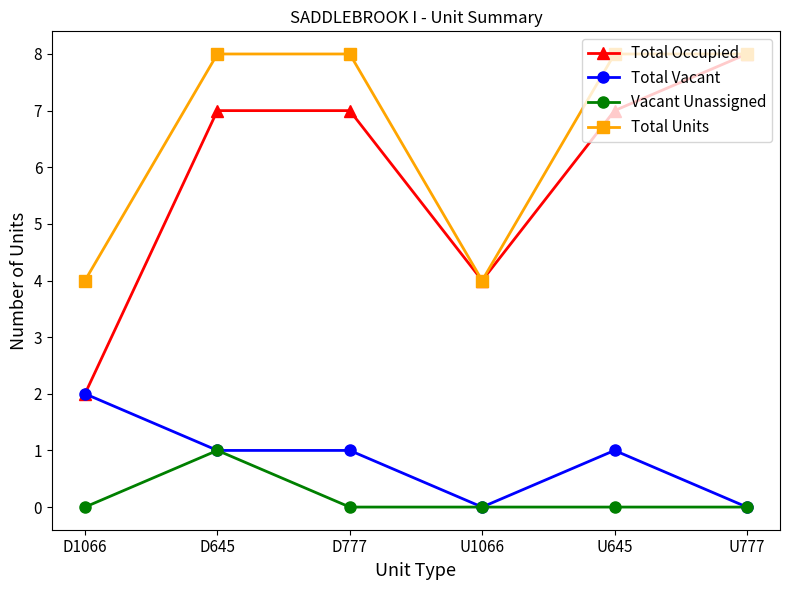

The Total Units series shows 13 at U645. True or false?

False